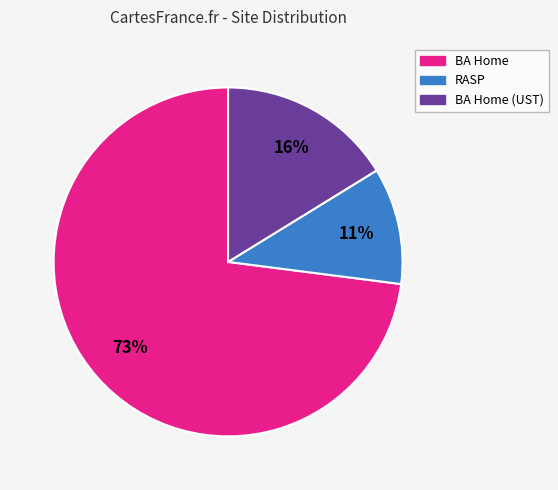

Rank the categories by value from lowest to highest.

RASP, BA Home (UST), BA Home